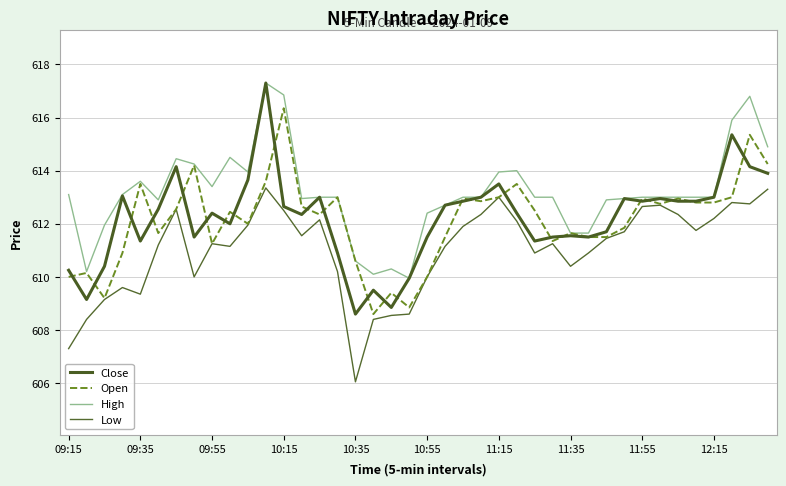

How many lines are shown in the chart?

4